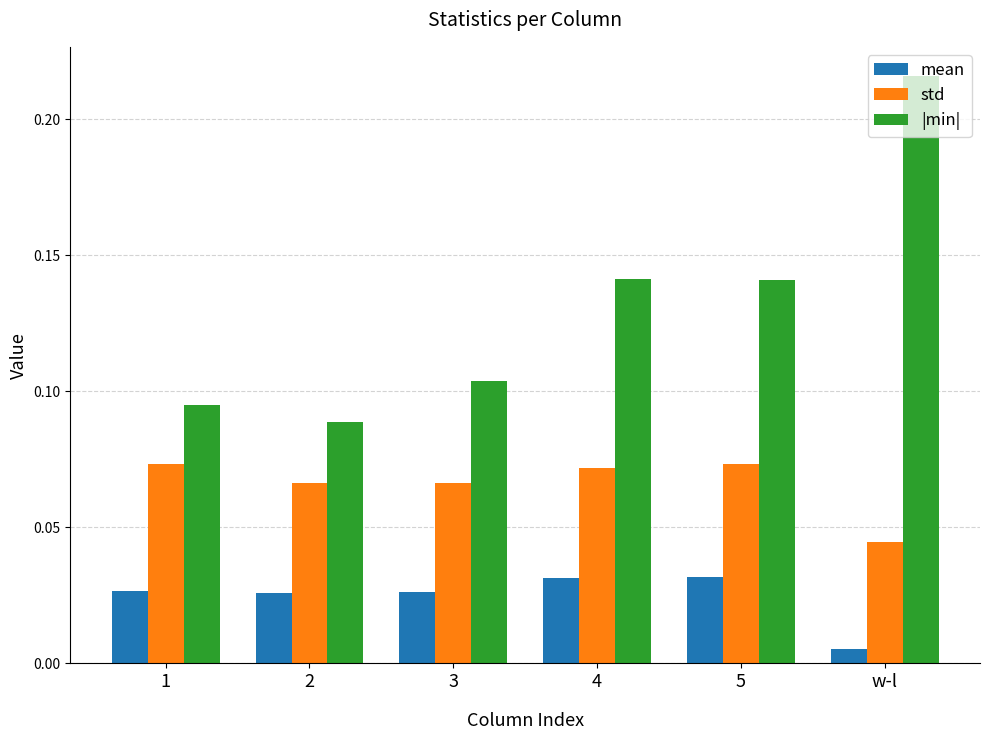

Rank the series by their average value, from lowest to highest.

mean, std, |min|